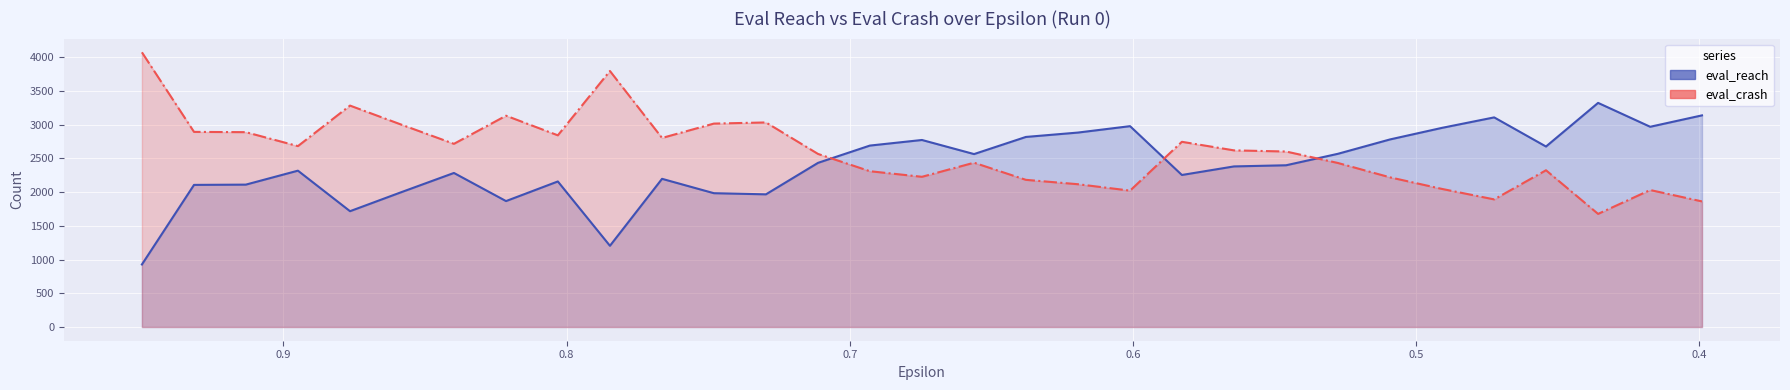

What are all the series names shown in the legend?

eval_reach, eval_crash